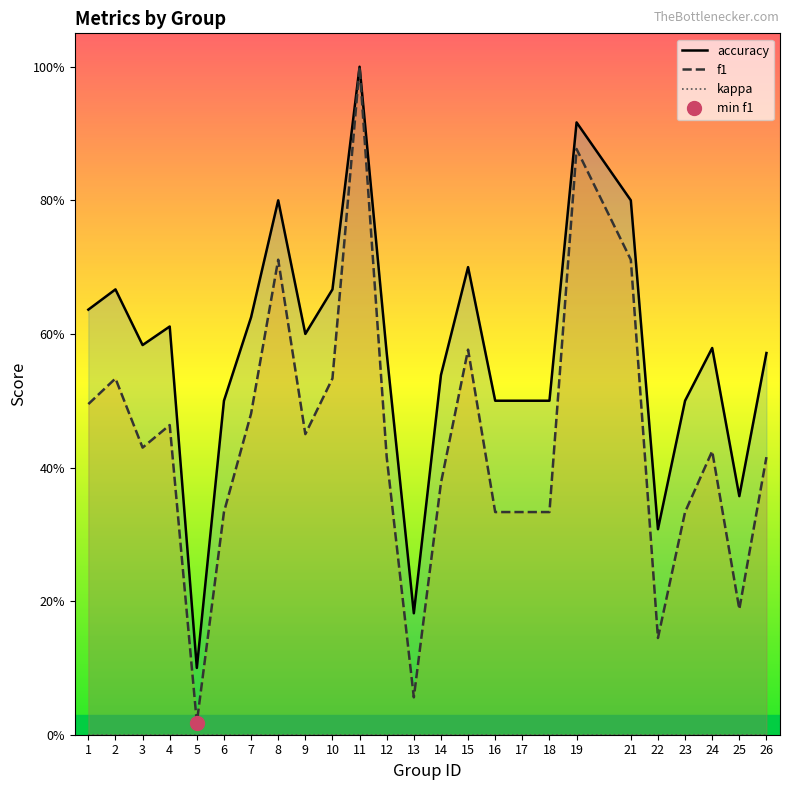

Which series has the largest range (max minus min)?

f1